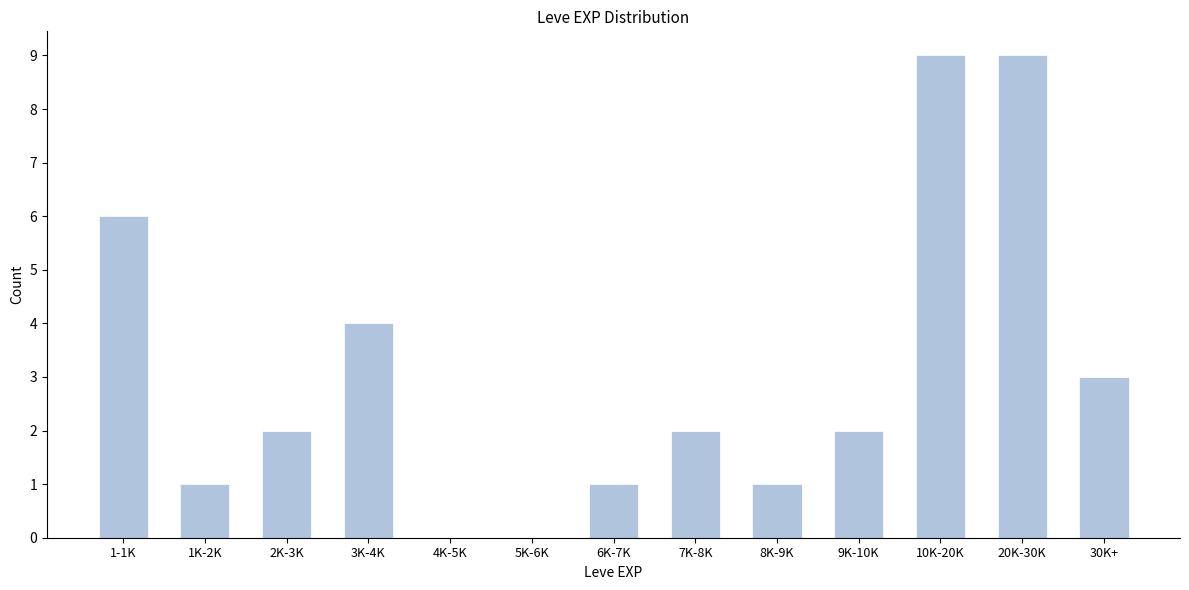

Reading left to right, transcribe all the data shown in this chart.

1-1K=6	1K-2K=1	2K-3K=2	3K-4K=4	4K-5K=0	5K-6K=0	6K-7K=1	7K-8K=2	8K-9K=1	9K-10K=2	10K-20K=9	20K-30K=9	30K+=3